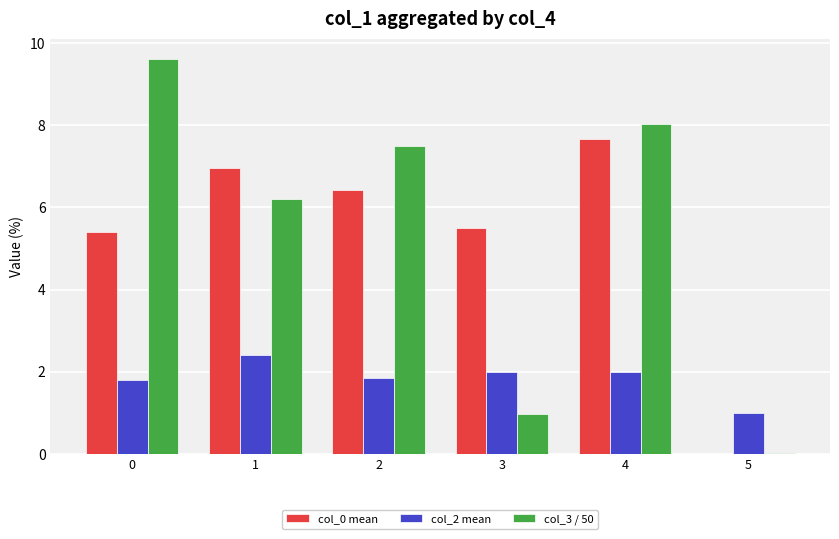

At which category is the sum across all series the highest?

4